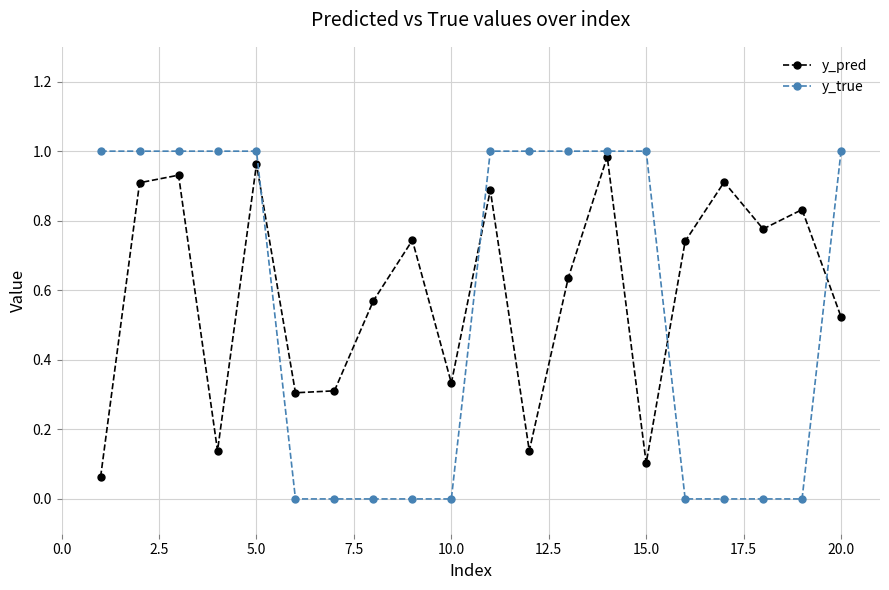

Which series has the largest range (max minus min)?

y_true